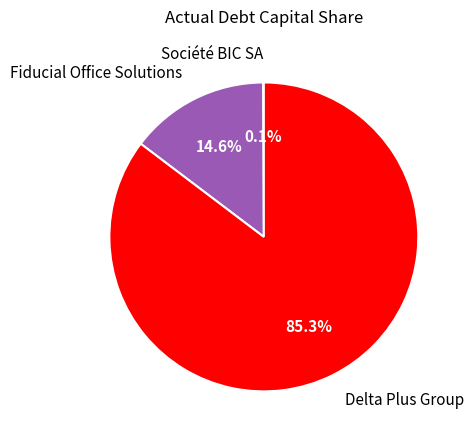

To the nearest percent, what percentage of the pie is Fiducial Office Solutions?

15%